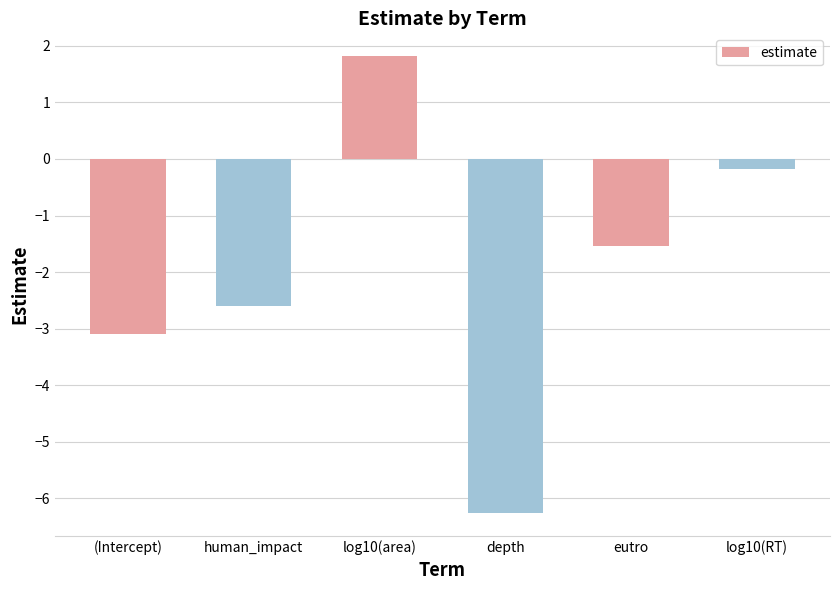

What value does the data have at (Intercept)?

-3.1